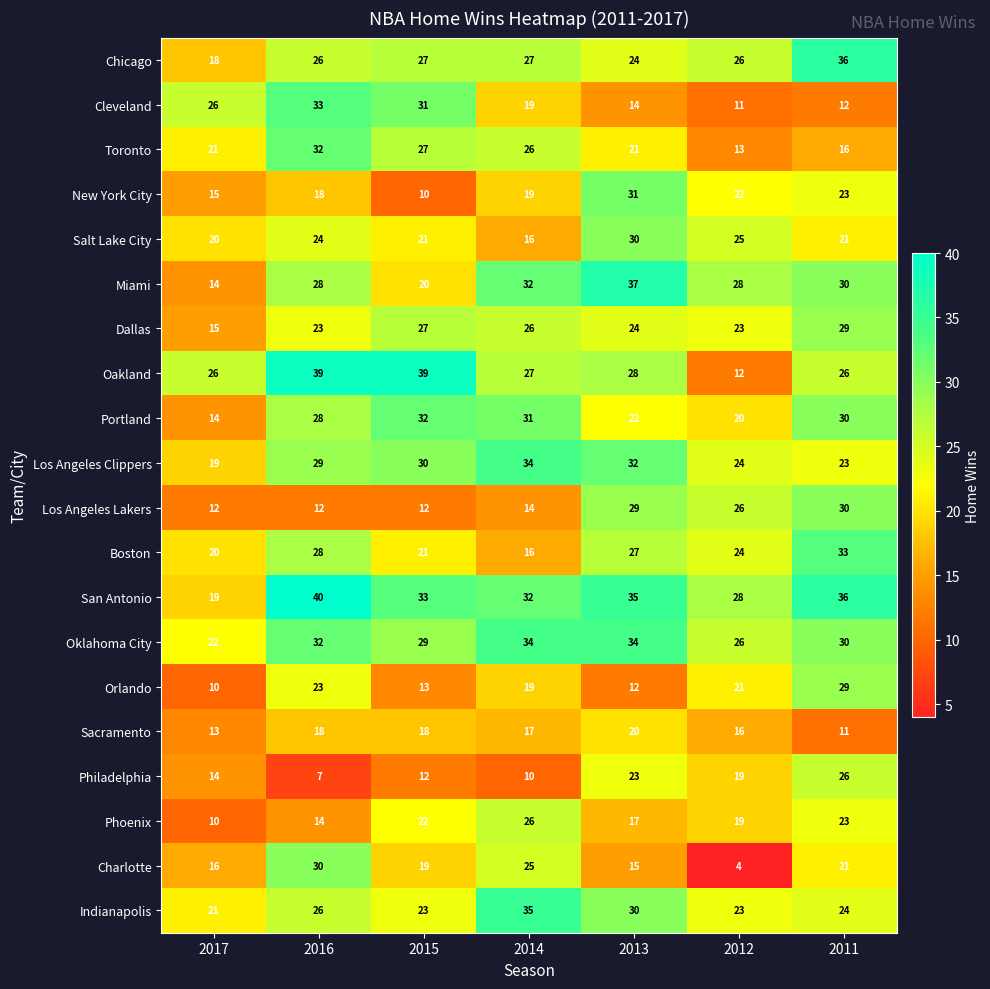

At which label does Charlotte reach its peak?

2016